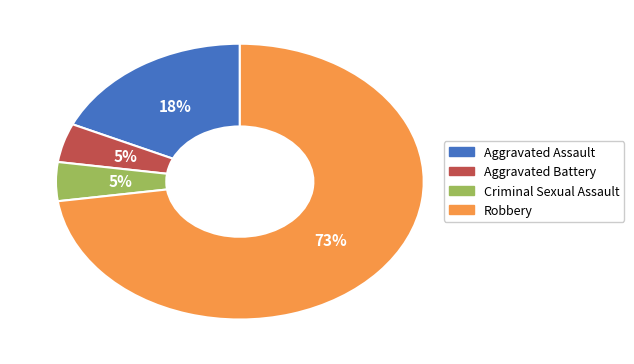

To the nearest percent, what is the combined percentage of Criminal Sexual Assault and Aggravated Assault?

23%